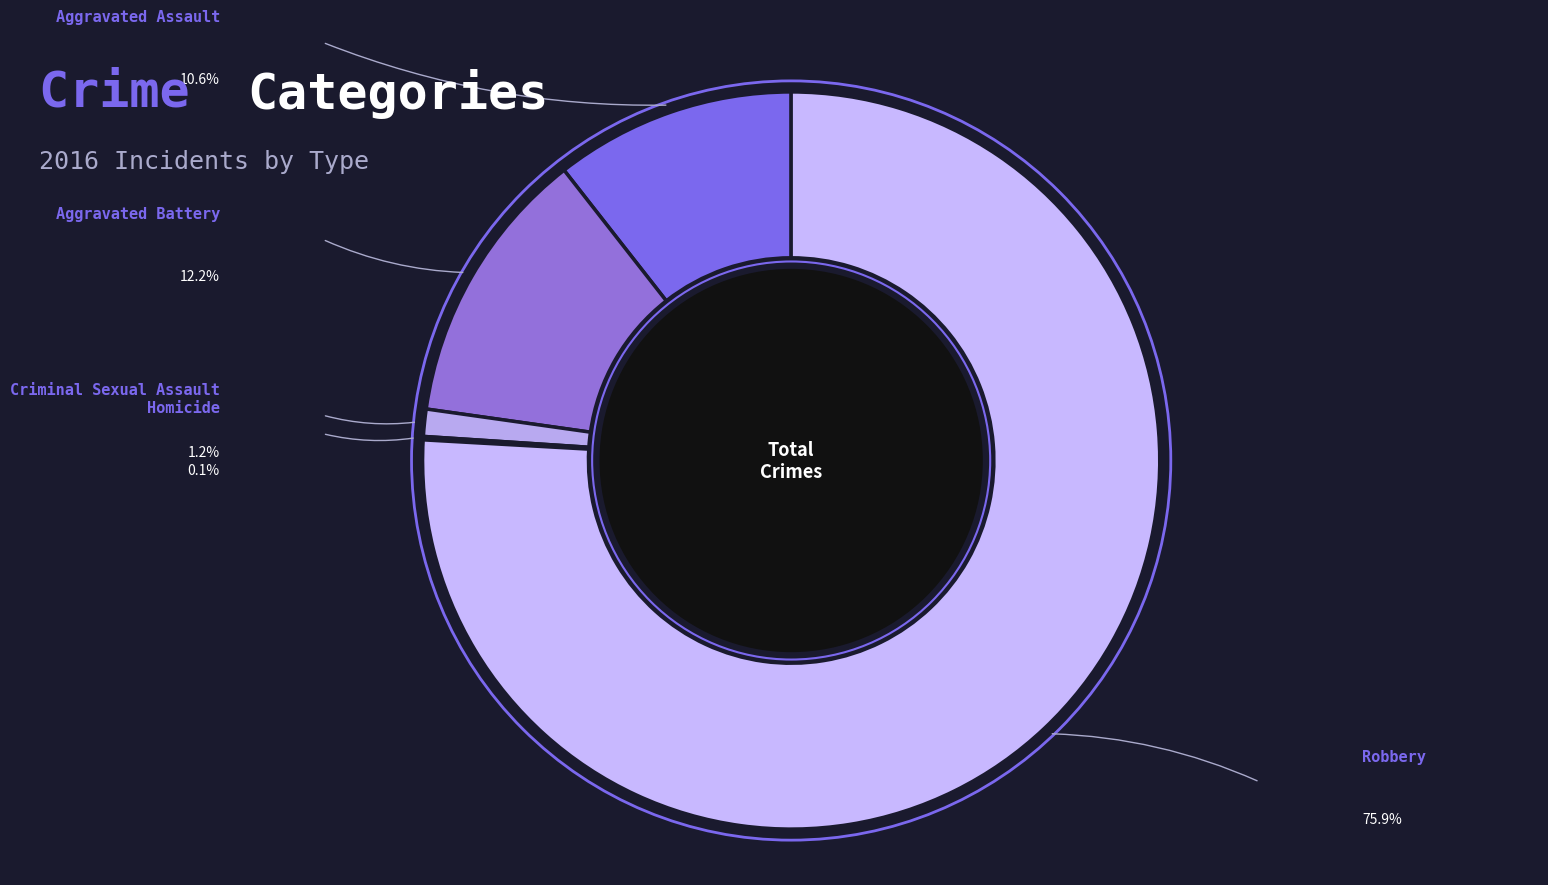

To the nearest percent, what is the average slice percentage?

20%